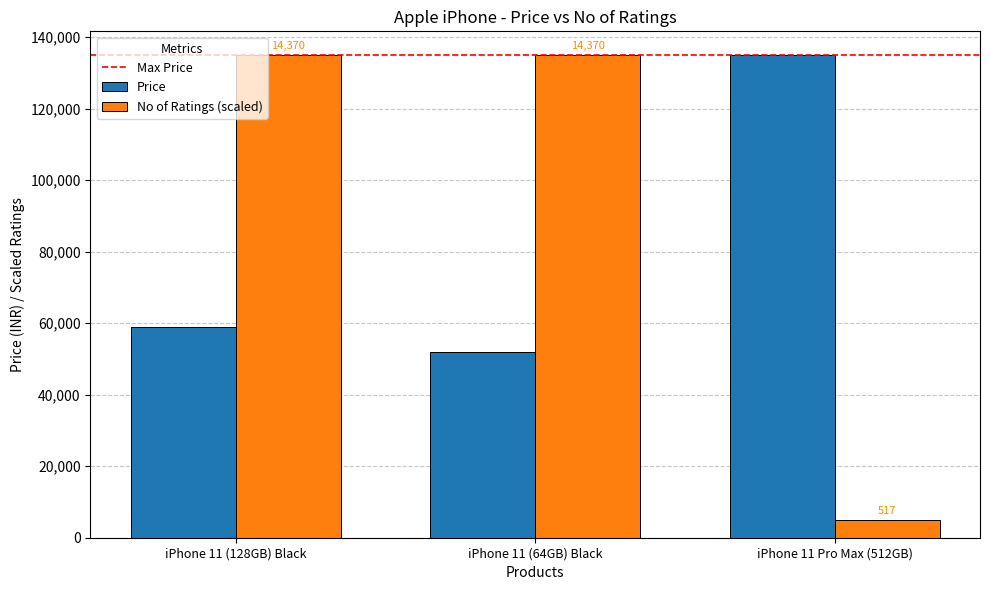

What is the label of the 1st bar from the right?

iPhone 11 Pro Max (512GB)